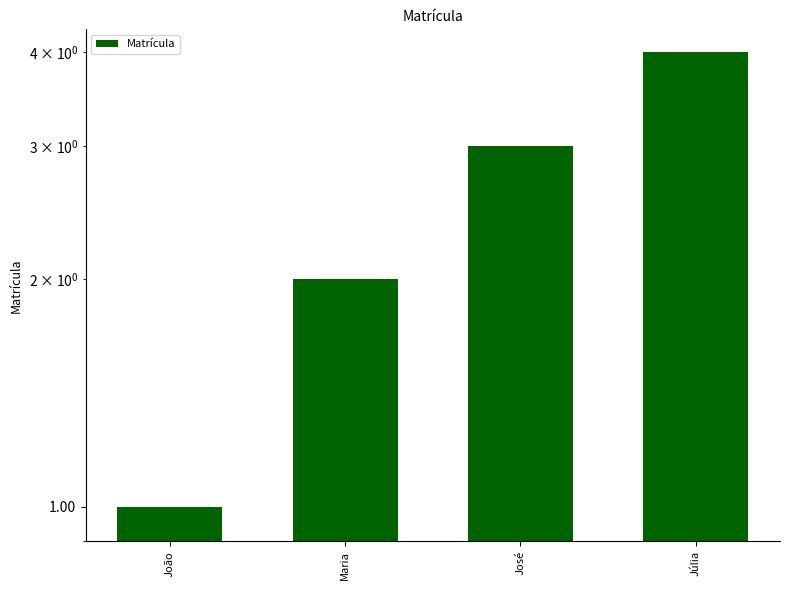

Reading left to right, list all the values displayed in this chart.

1	2	3	4